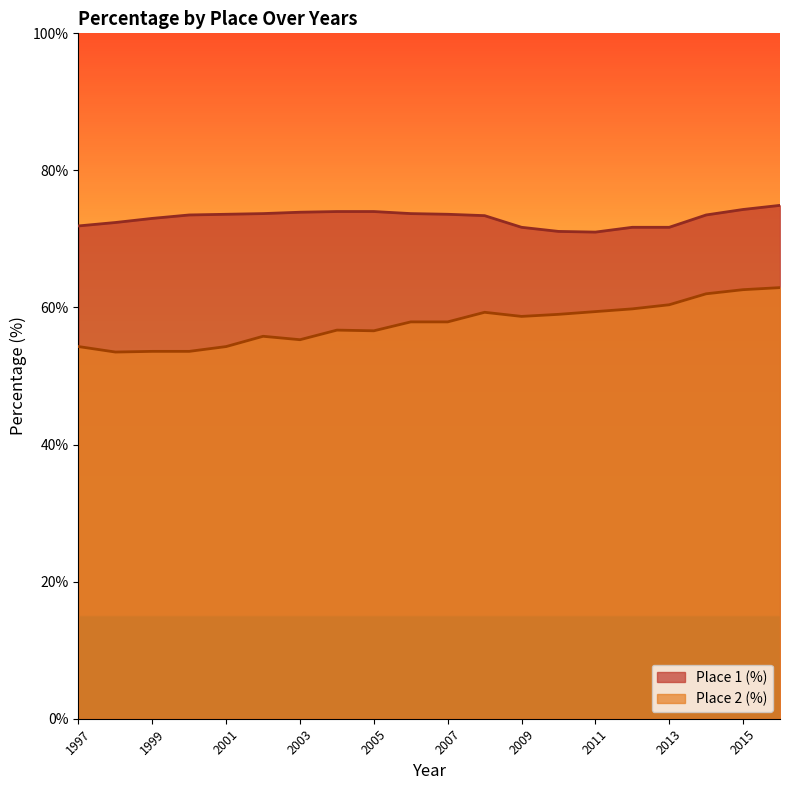

Between 2005 and 2008, which series saw the biggest shift?

Place 2 (%)